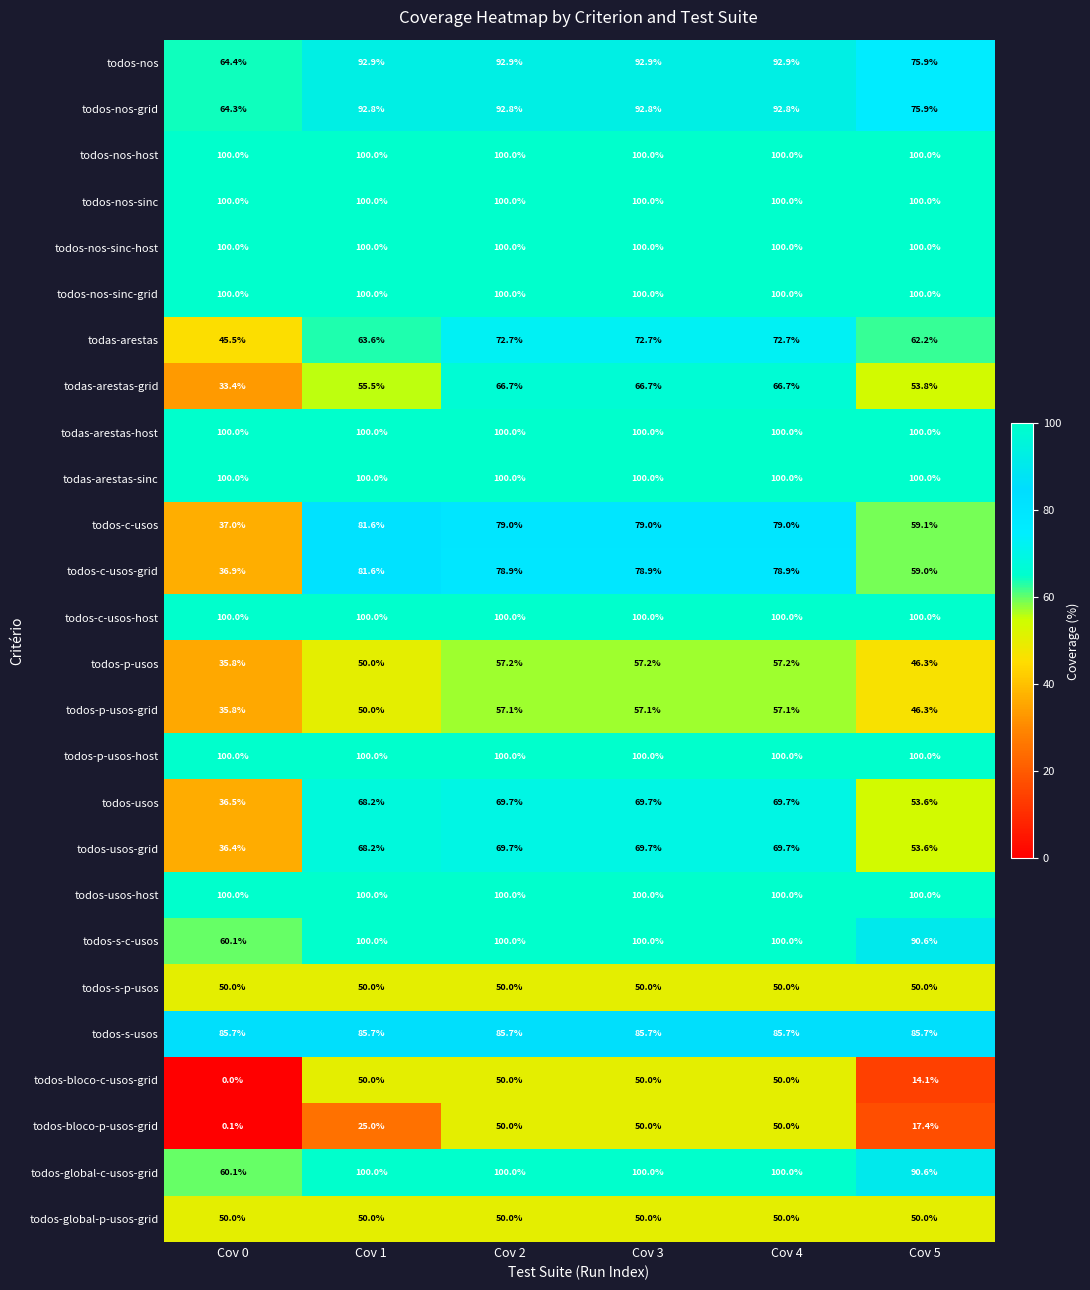

What is the sum of the todos-nos-sinc-host values at Cov 4 and Cov 3?

200.0